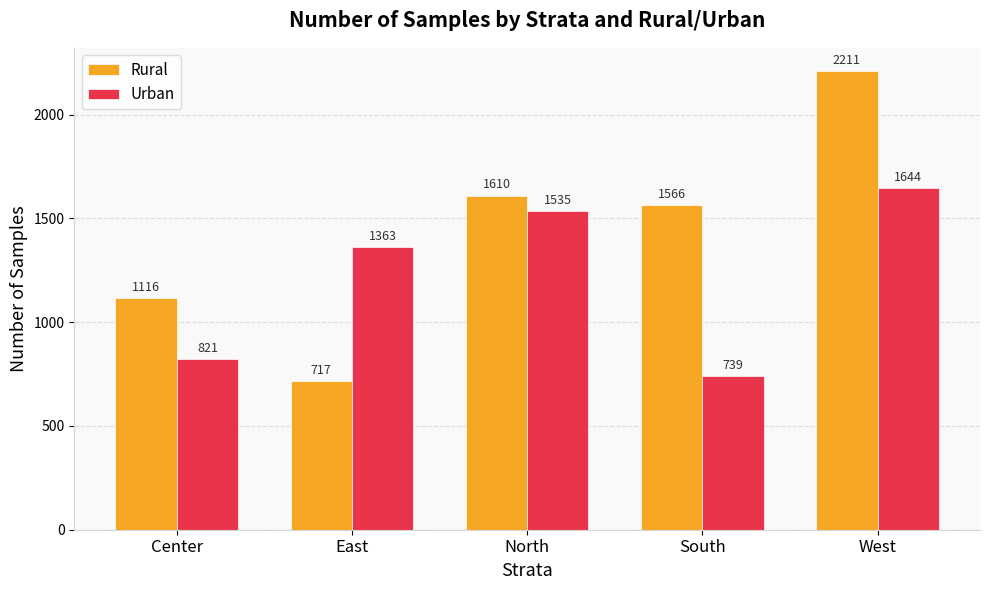

What is the label of the 1st bar from the left?

Center